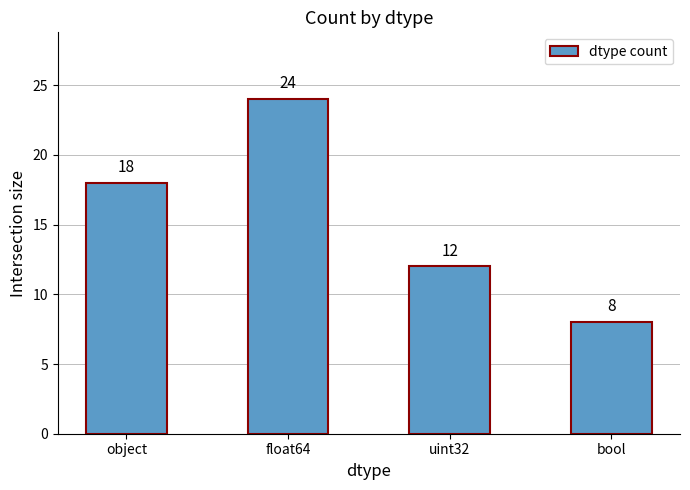

What is the change in value from object to uint32?

-6